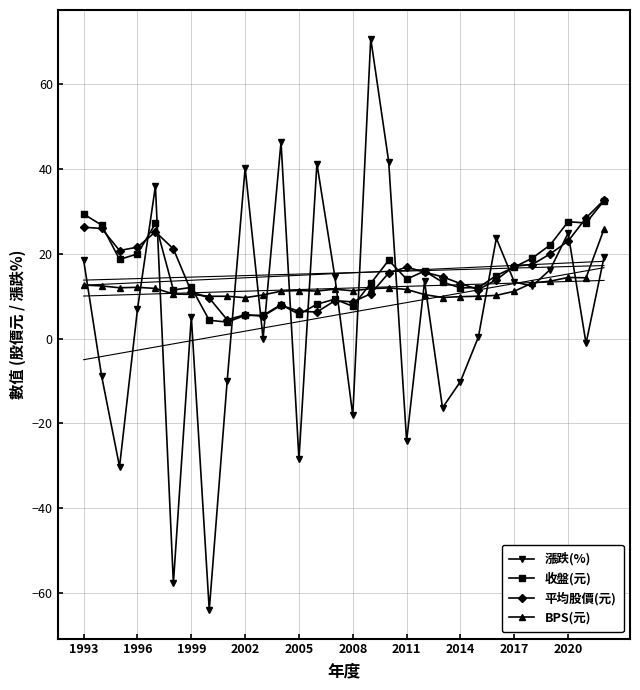

The 收盤(元) series shows 16.9 at 2017. True or false?

True